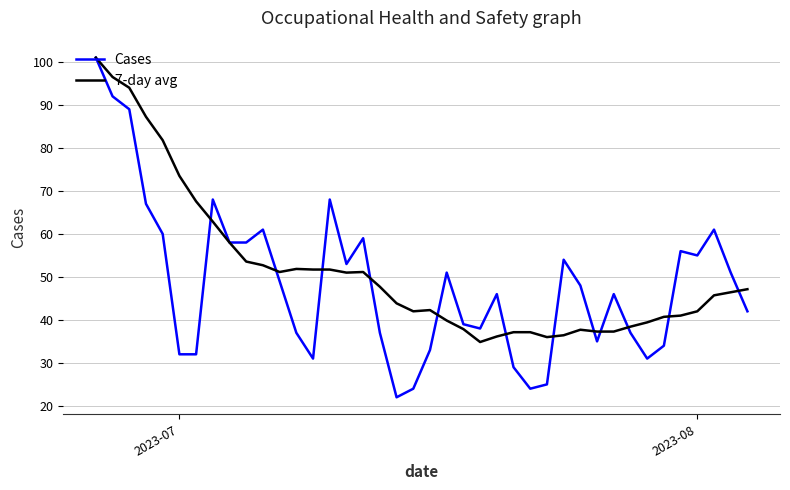

What is the maximum value for 7-day avg?

101.0